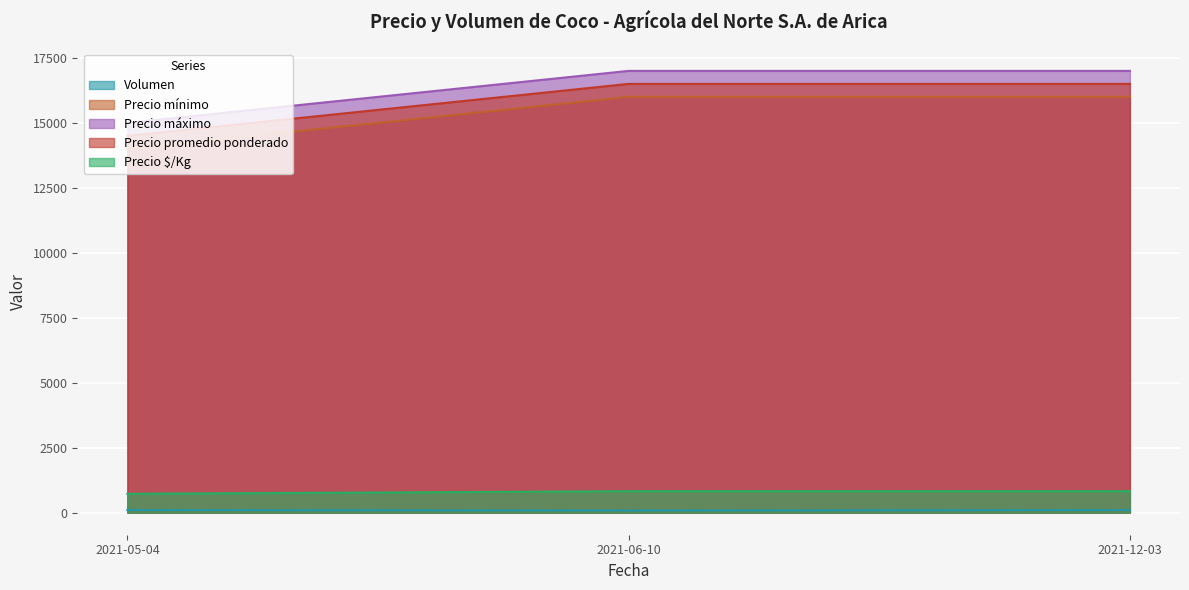

Which series has the largest range (max minus min)?

Precio mínimo